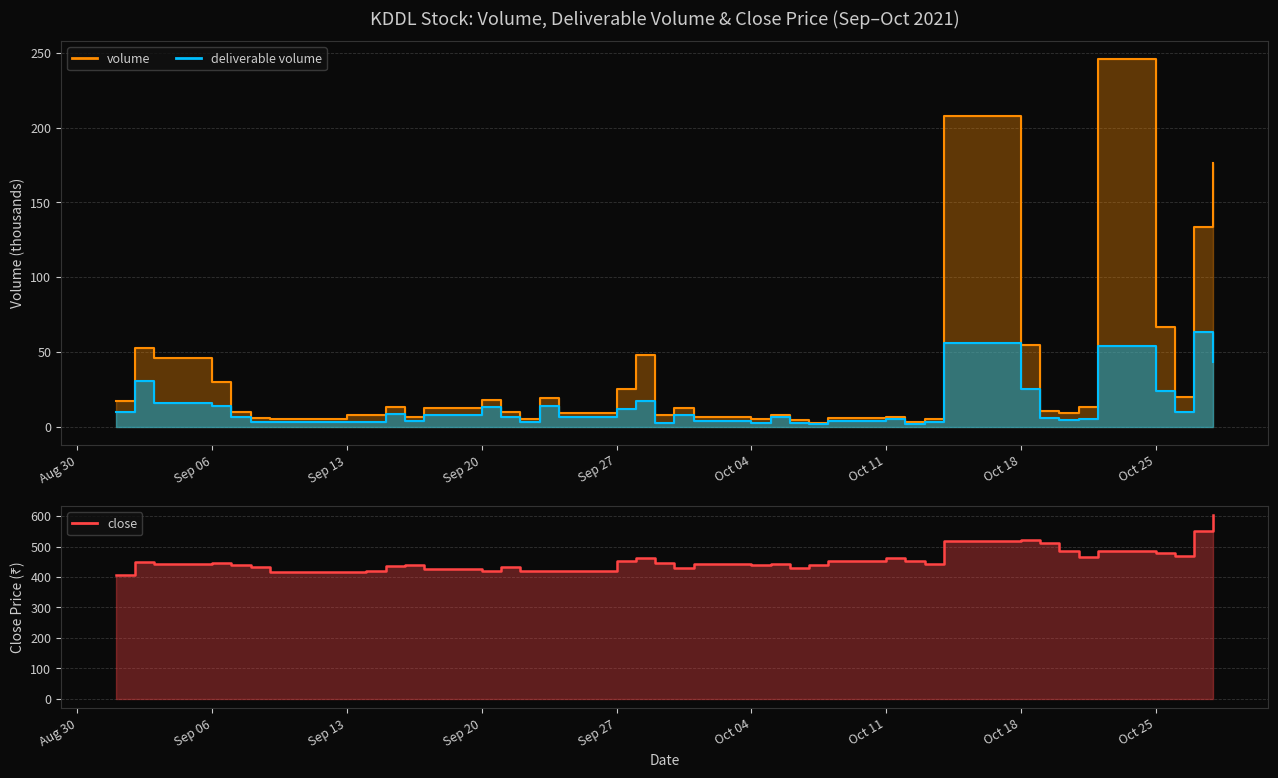

What are all the series names shown in the legend?

close, volume, deliverable volume